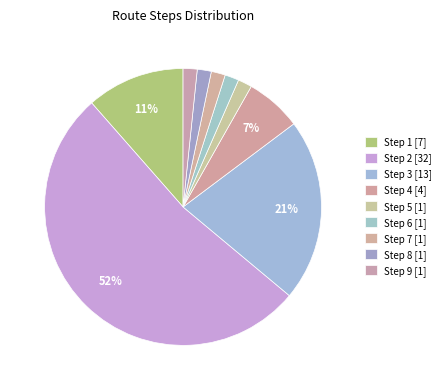

How many segments does this pie chart have?

9